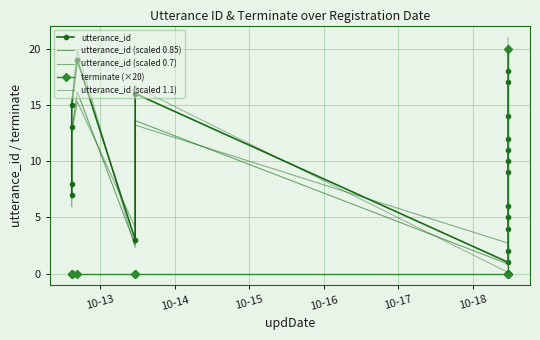

At how many categories does at least one series exceed 6?

15